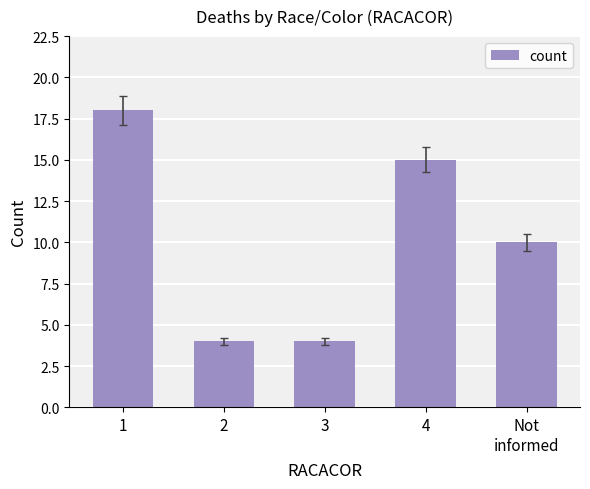

Does the chart contain any negative values?

No